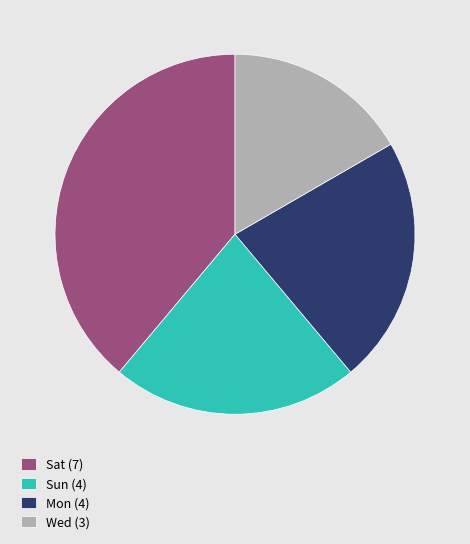

The Sun slice represents 27% of the pie. True or false?

False